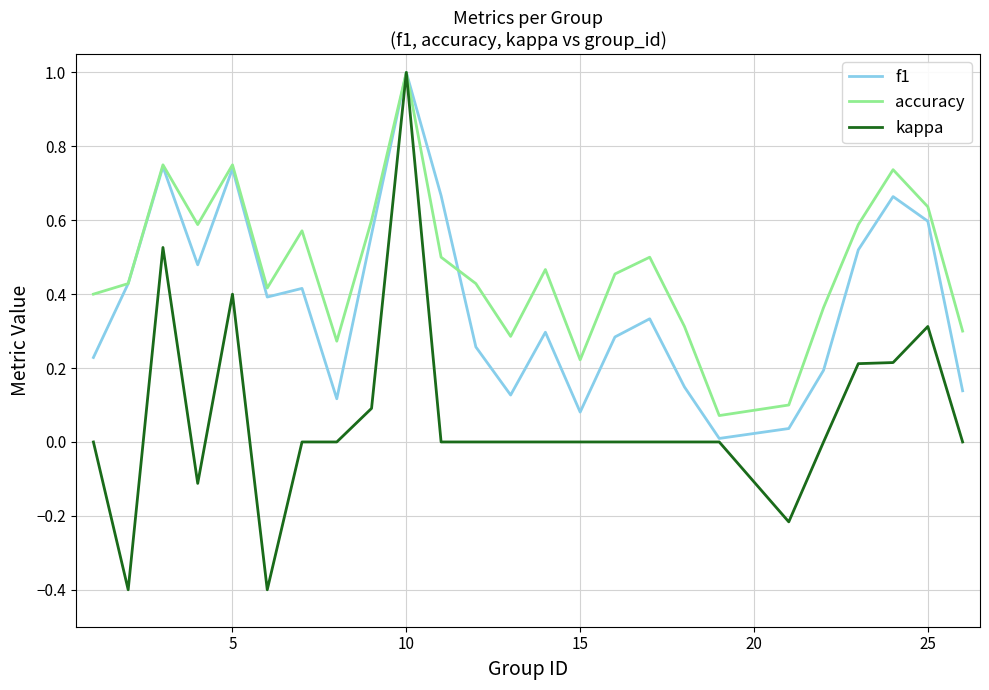

What is the greatest value displayed?

1.0